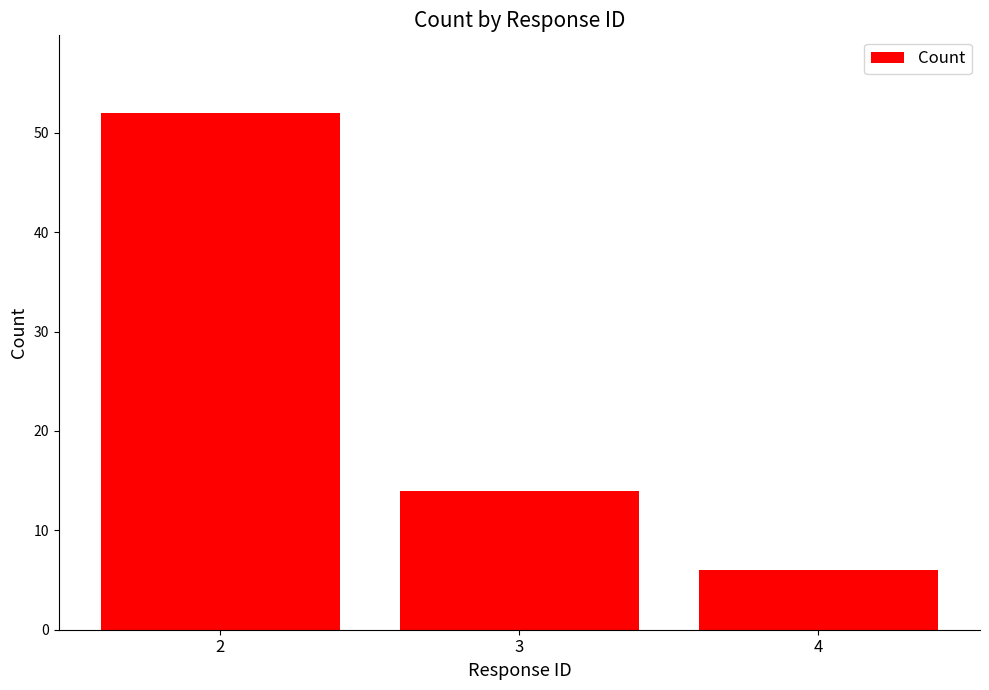

Are the bars grouped side by side (vs. stacked)?

No